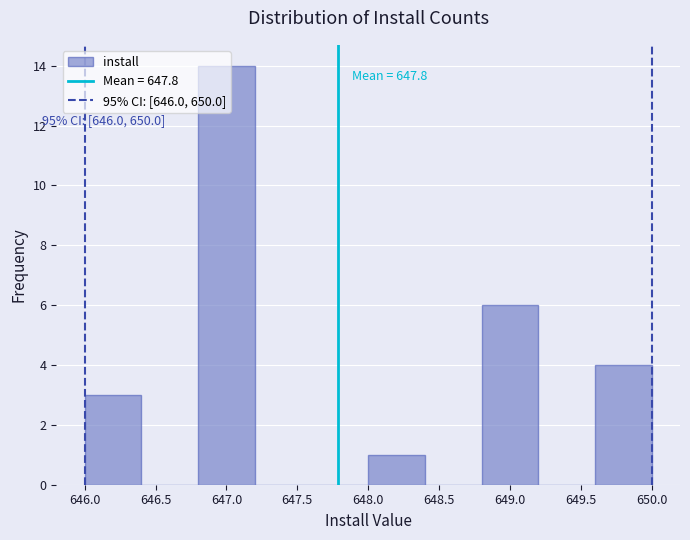

Which range on the x-axis has the tallest bar?

646.8 to 647.2